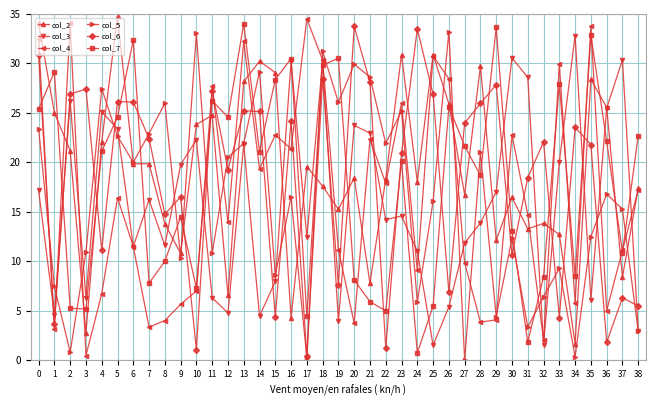

In col_6, how many points are higher than both neighbors (excluding endpoints)?

13